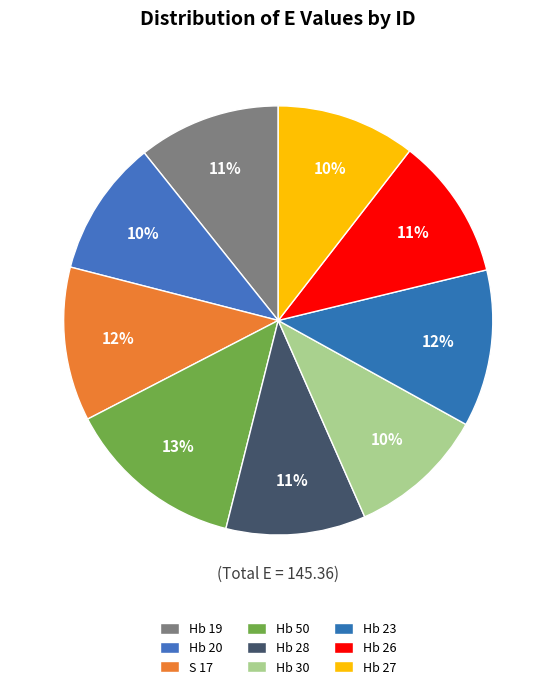

Does Hb 28 represent more than half of the total?

No